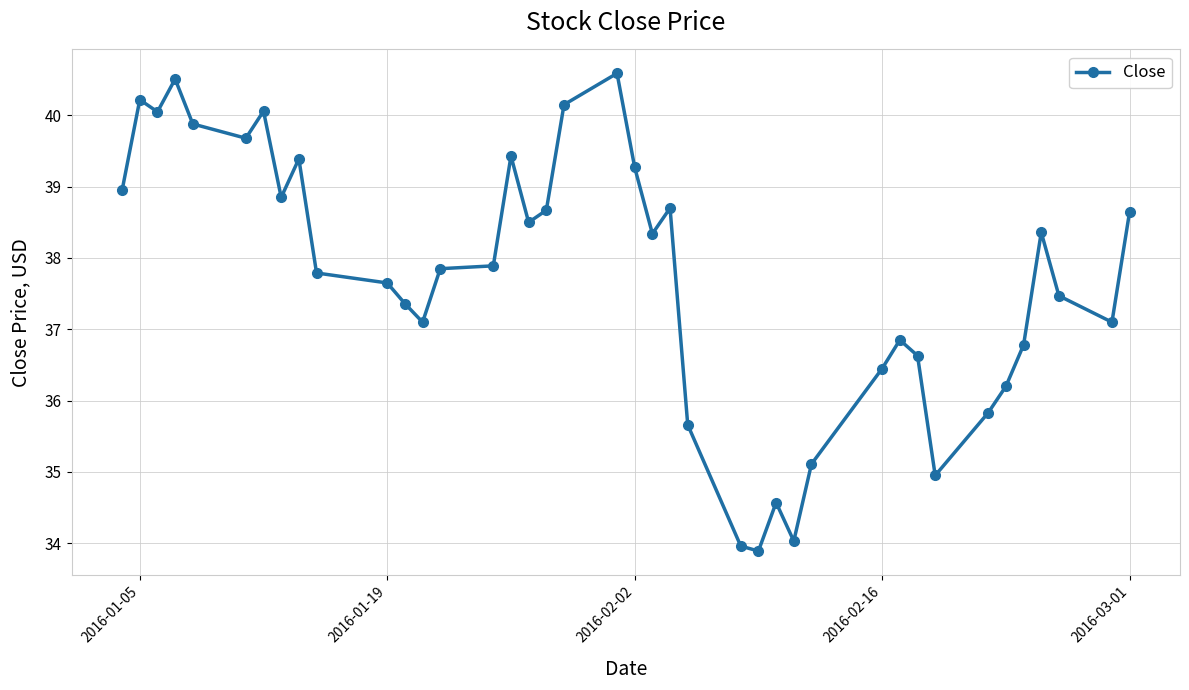

What is the value of the 38th point from the left?

37.5